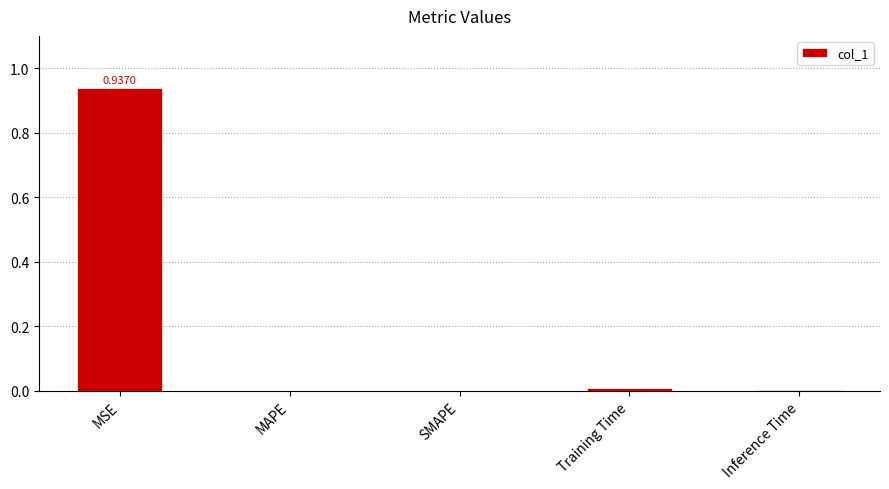

The chart shows a value of 0.0 at MAPE. True or false?

True